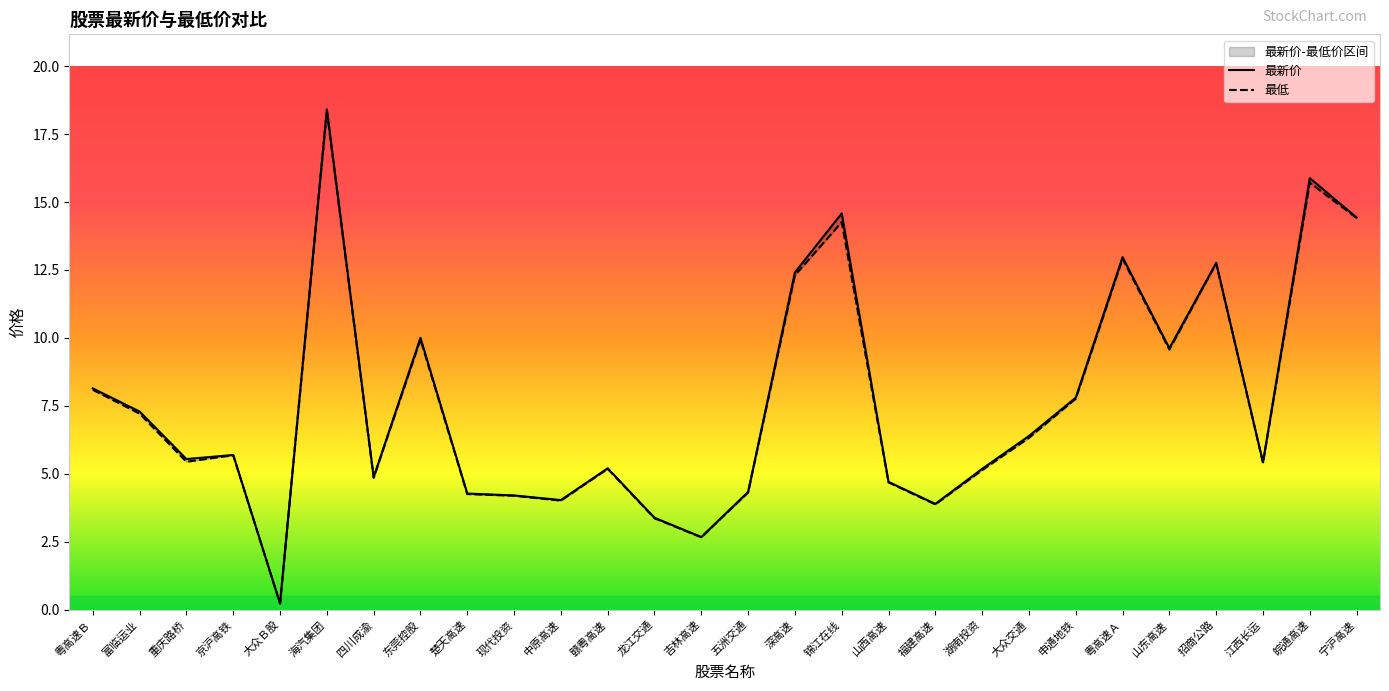

How many data points does each series have?

28